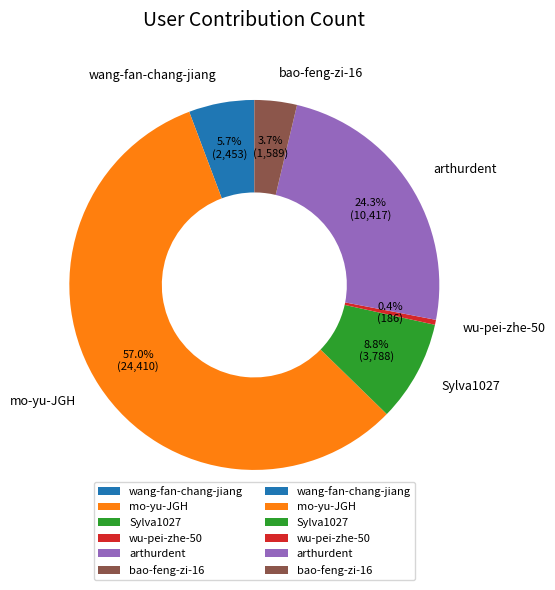

What portion of the pie excludes arthurdent?

75.7%